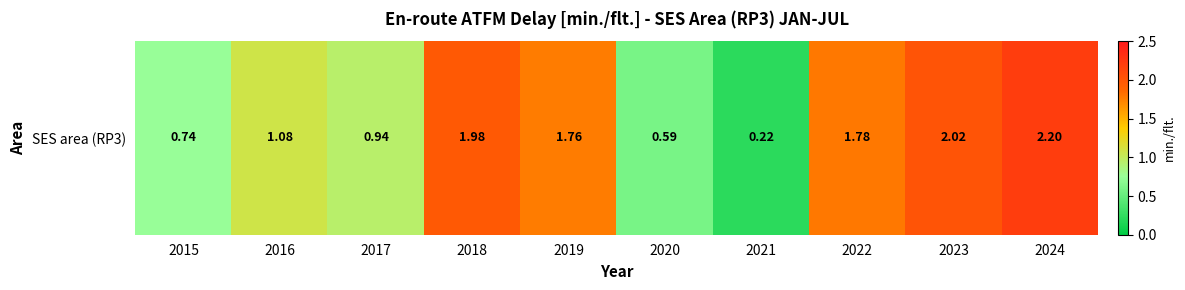

The chart shows a value of 0.5 at 2022. True or false?

False